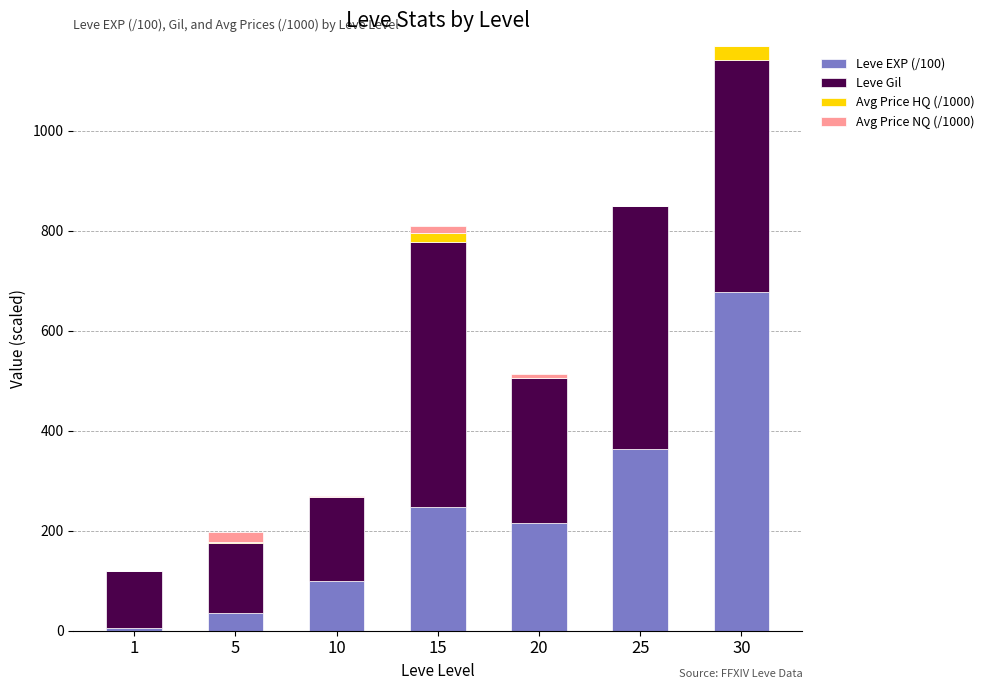

What are all the series names shown in the legend?

Leve EXP (/100), Leve Gil, Avg Price HQ (/1000), Avg Price NQ (/1000)